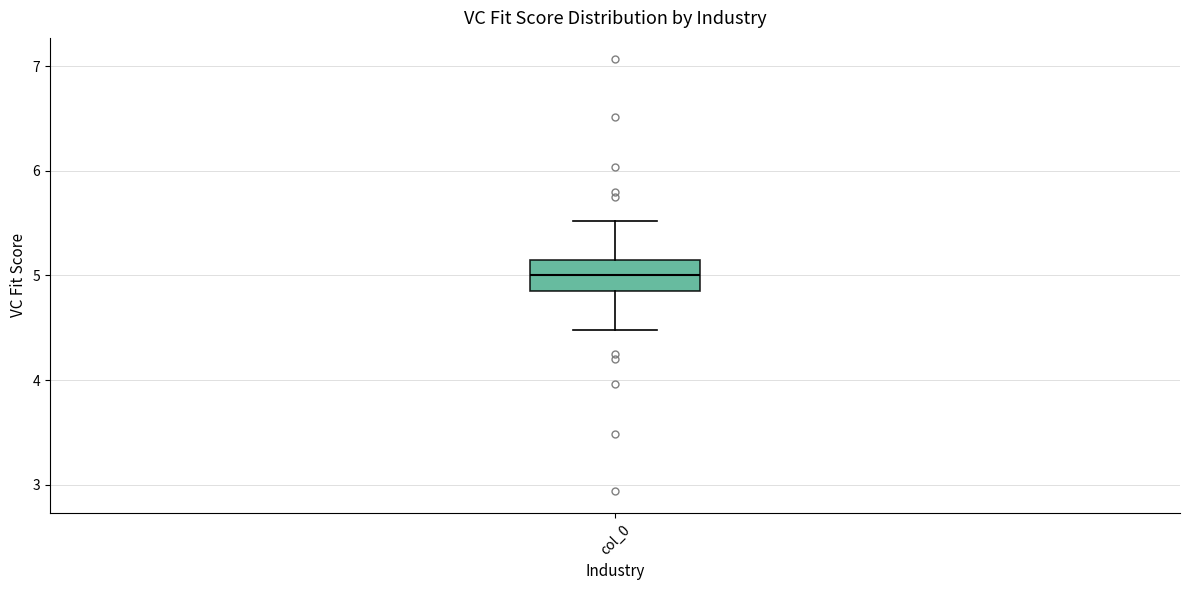

Read this box plot against the y-axis: the position of the median line, the range covered by the box, and the ends of both whiskers. The values are not printed on the chart, so give them approximately, as read against the axis.

median 5.0, box 4.9 to 5.1, whiskers 4.5 to 5.5